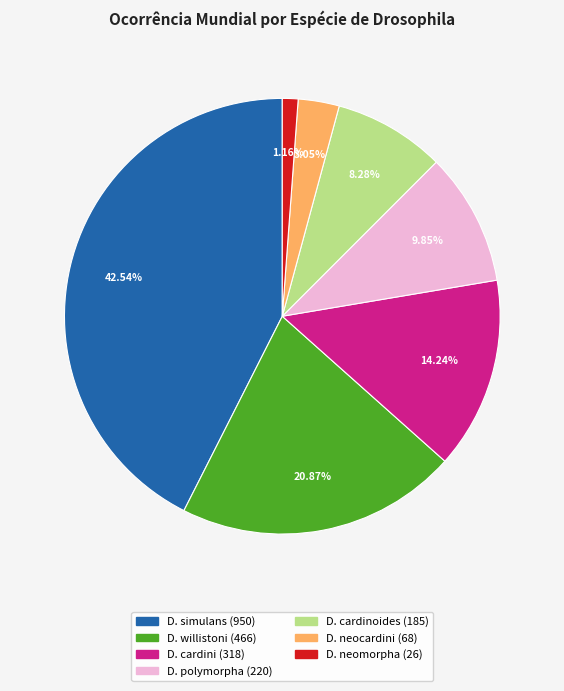

To the nearest percent, what is the difference between the largest and smallest slice percentages?

41%